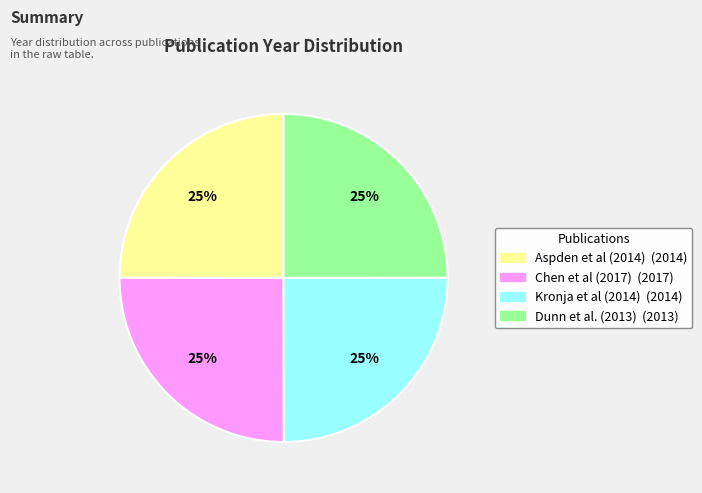

Is Dunn et al. (2013) the majority of the pie?

No